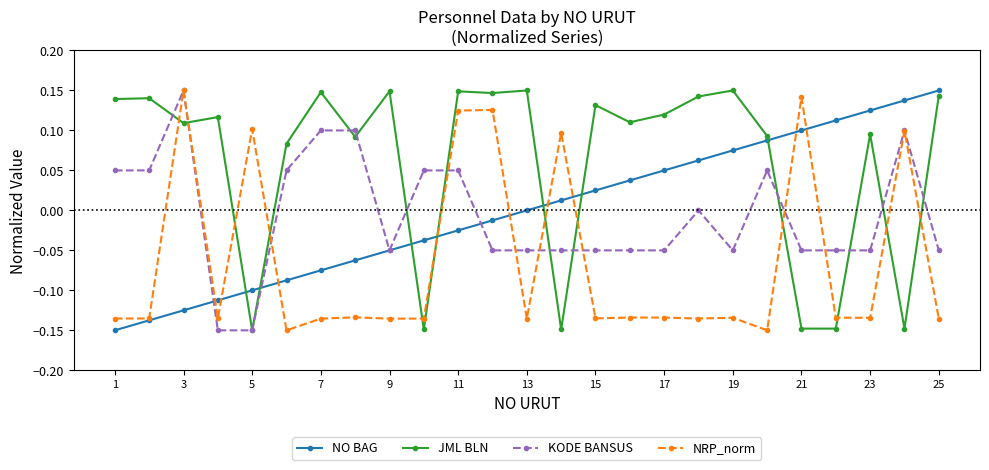

True or false: NO BAG has more than 0 points higher than both neighbors.

False